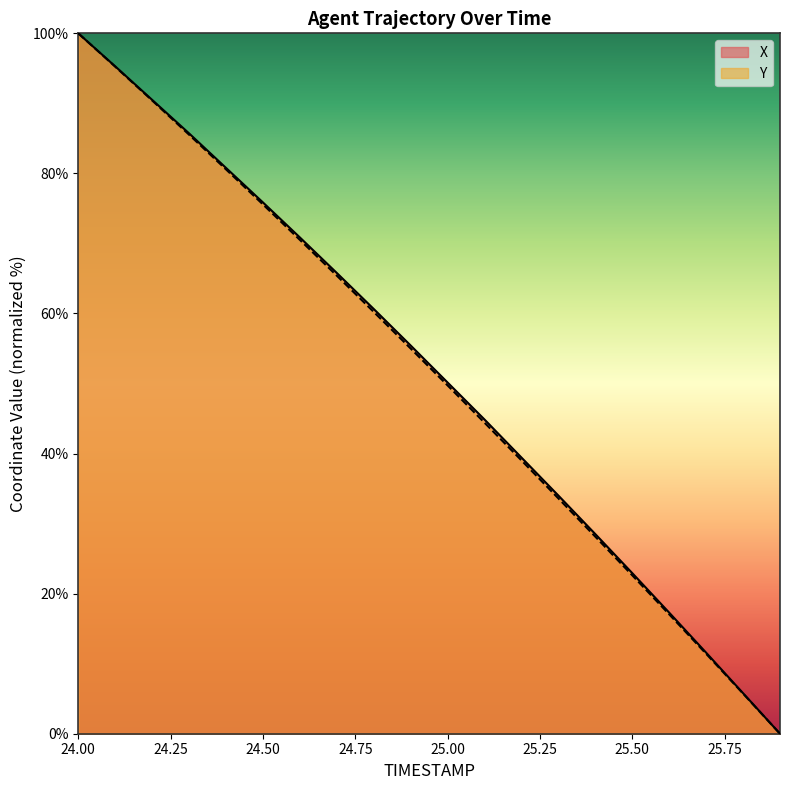

At which label does Y reach its minimum?

25.9